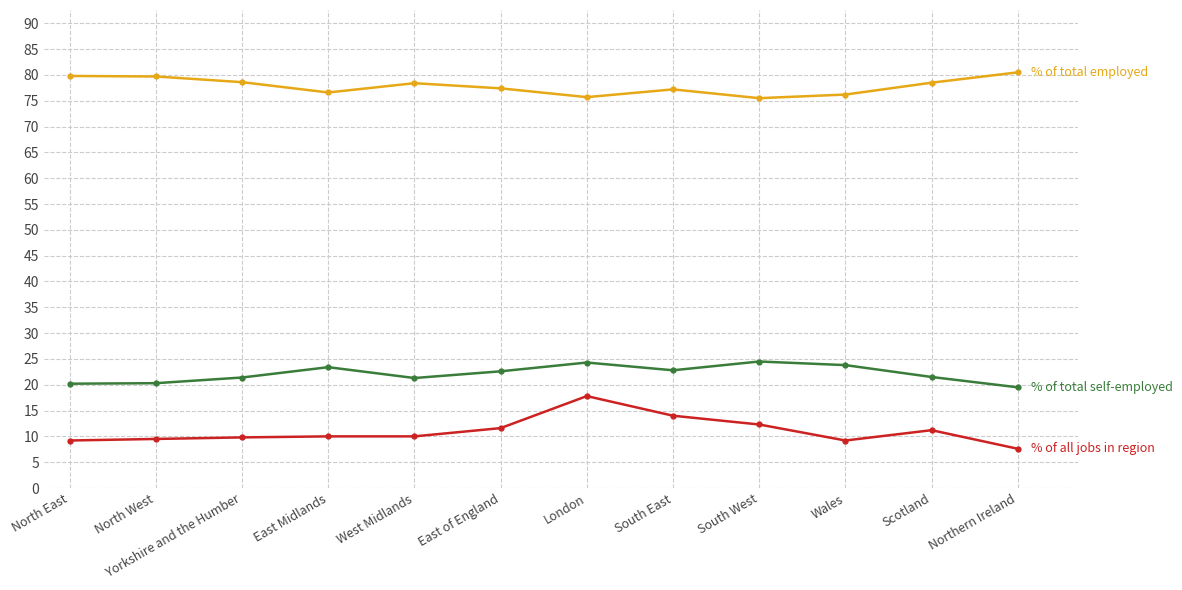

What is the label of the 4th point from the right?

South West